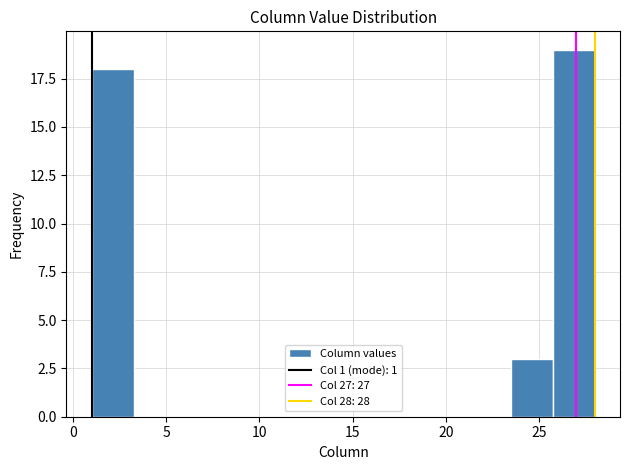

Which range on the x-axis has the tallest bar?

25.75 to 28.00